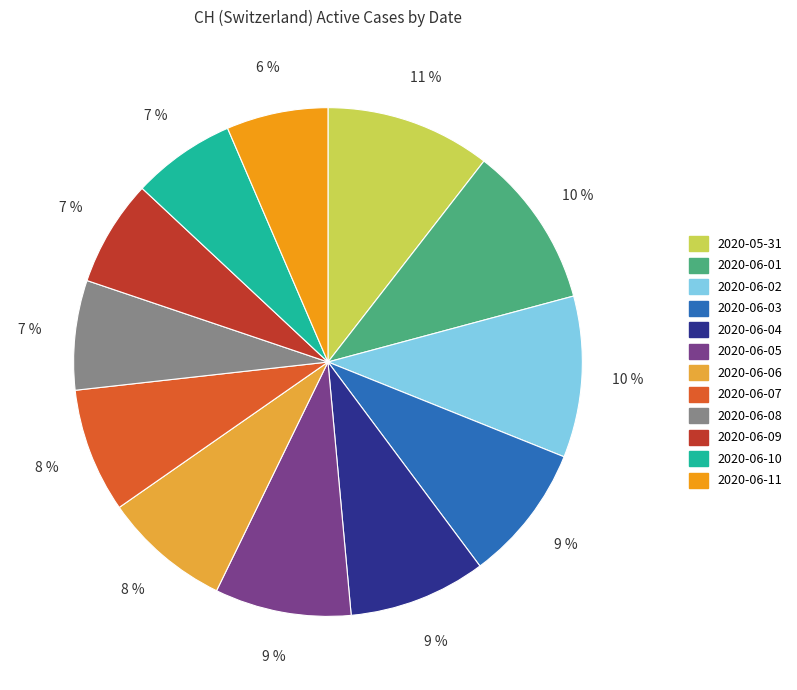

To the nearest percent, what percentage of the pie is 2020-06-06?

8%